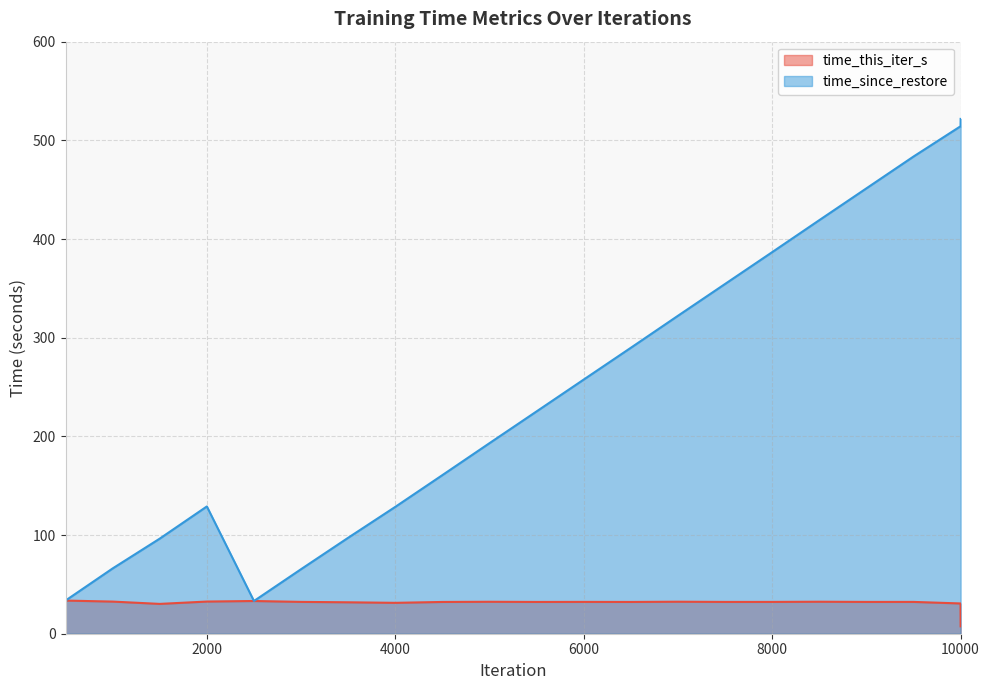

At which category does time_this_iter_s reach its first local valley?

1500